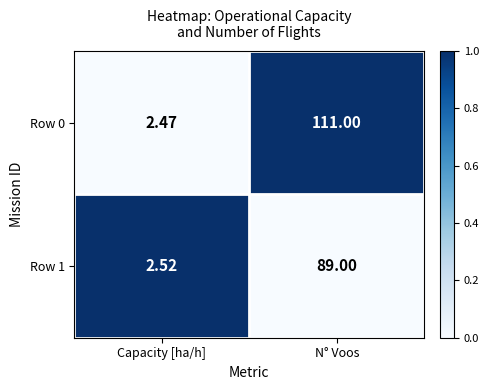

At which category does the chart reach its minimum across all series?

Capacity [ha/h]